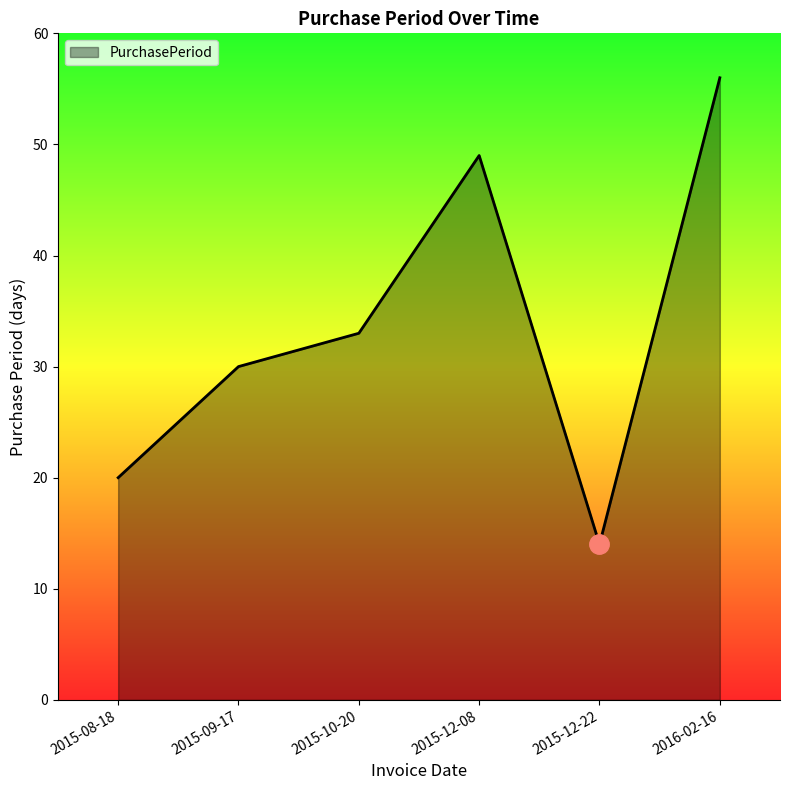

Is it true that the value at 2015-08-18 is 10?

False